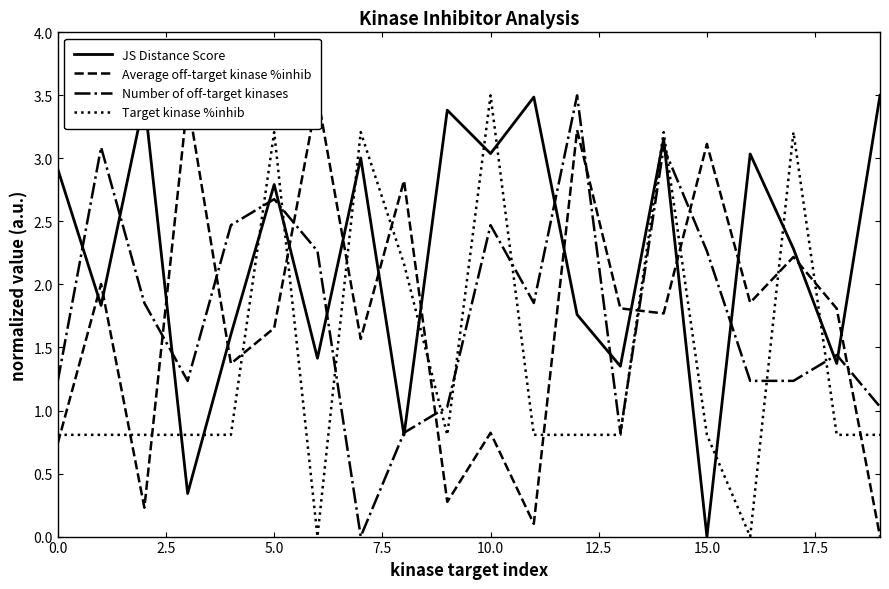

After their last crossing, which series has the higher values: JS Distance Score or Target kinase %inhib?

JS Distance Score